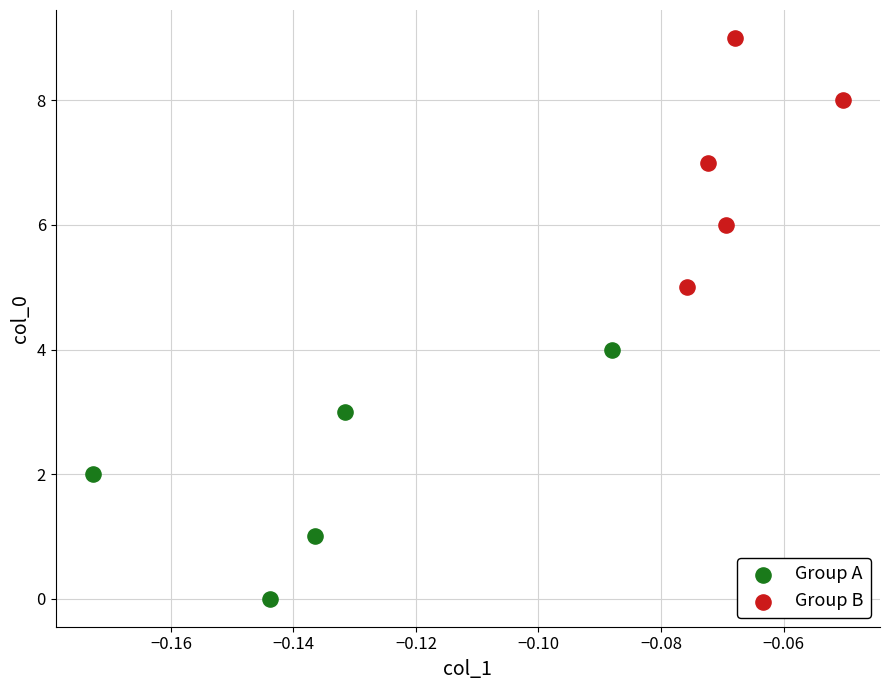

Which series reaches the minimum Y coordinate?

Group A